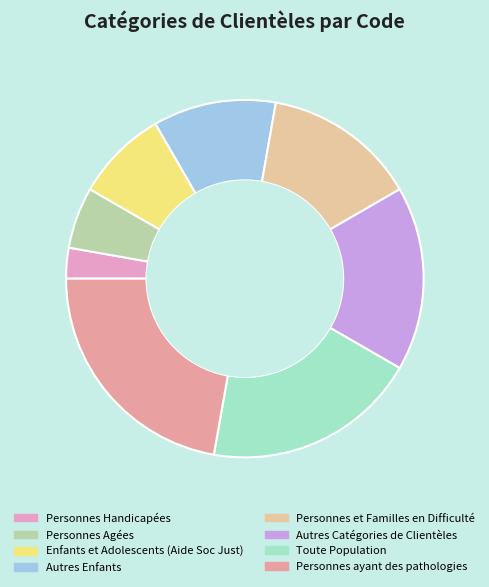

Is there a majority slice in this chart?

No